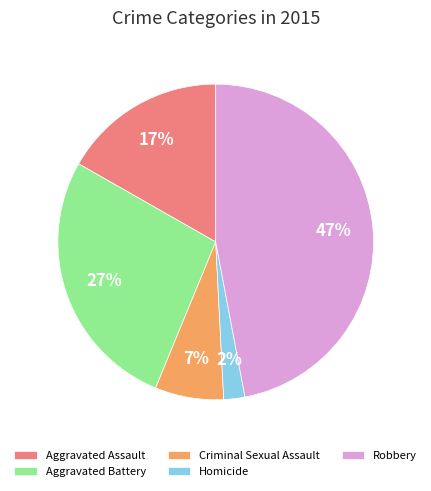

Does Criminal Sexual Assault account for over 50% of the chart?

No